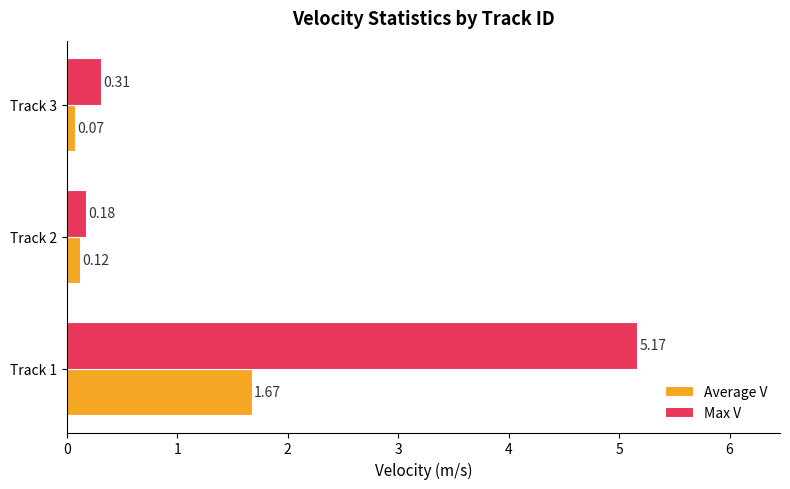

What is the average value of the Average V series?

0.6